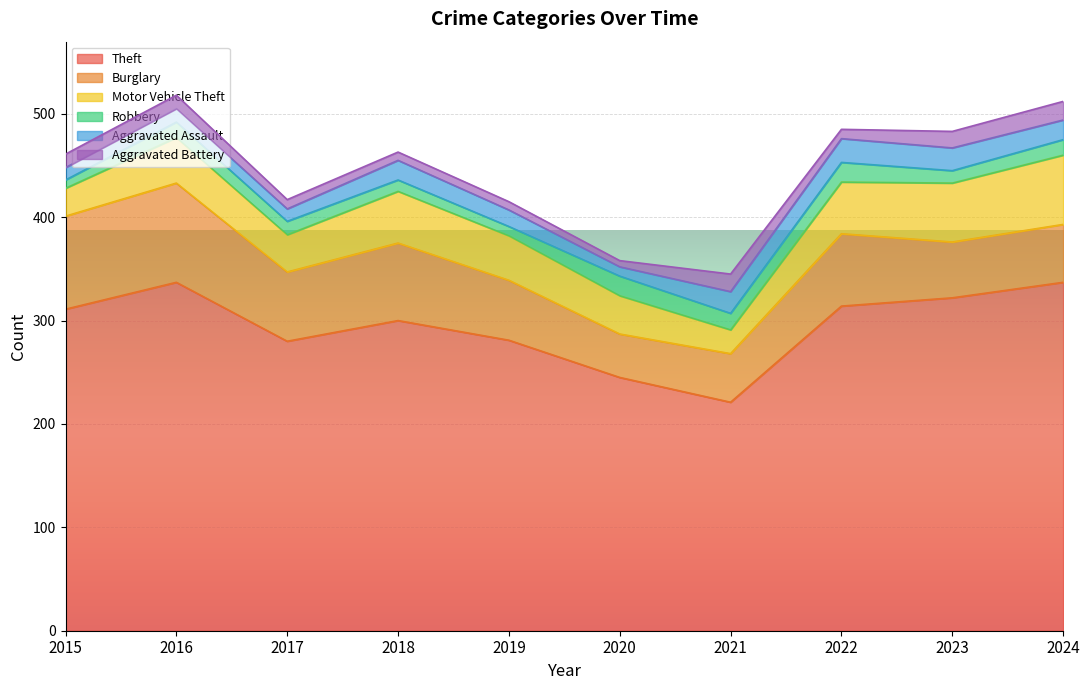

What are all the series names shown in the legend?

Theft, Burglary, Motor Vehicle Theft, Robbery, Aggravated Assault, Aggravated Battery